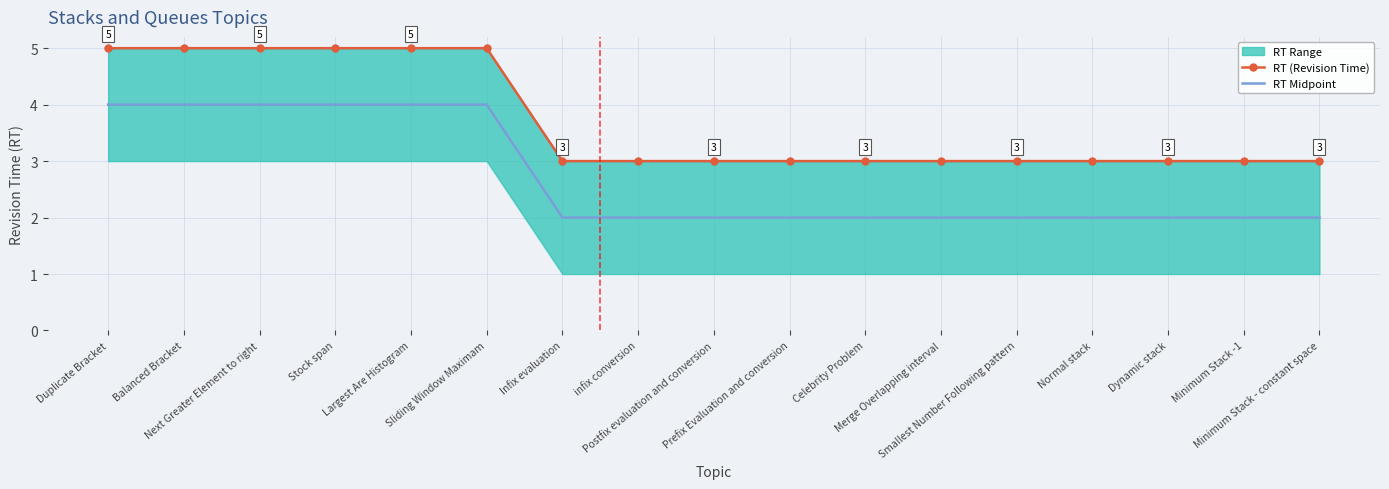

At Infix evaluation, list the series in order from largest to smallest.

RT (Revision Time), RT Midpoint